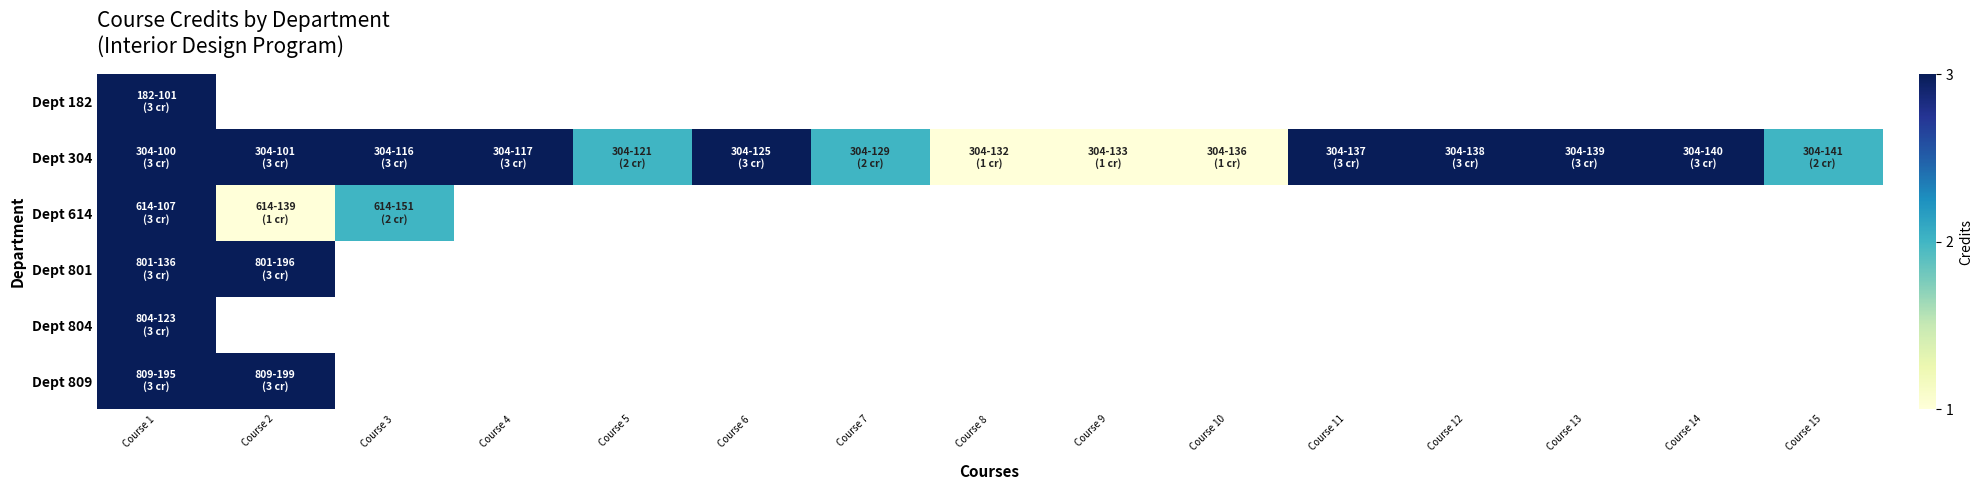

At Course 13, list the series in order from largest to smallest.

Dept 182, Dept 304, Dept 614, Dept 801, Dept 804, Dept 809